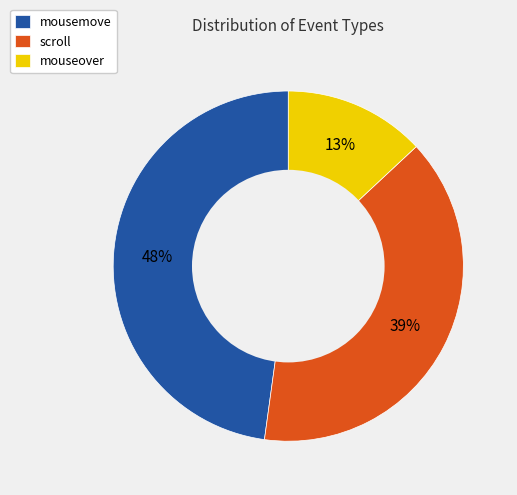

Is the sum of scroll and mousemove greater than half?

Yes